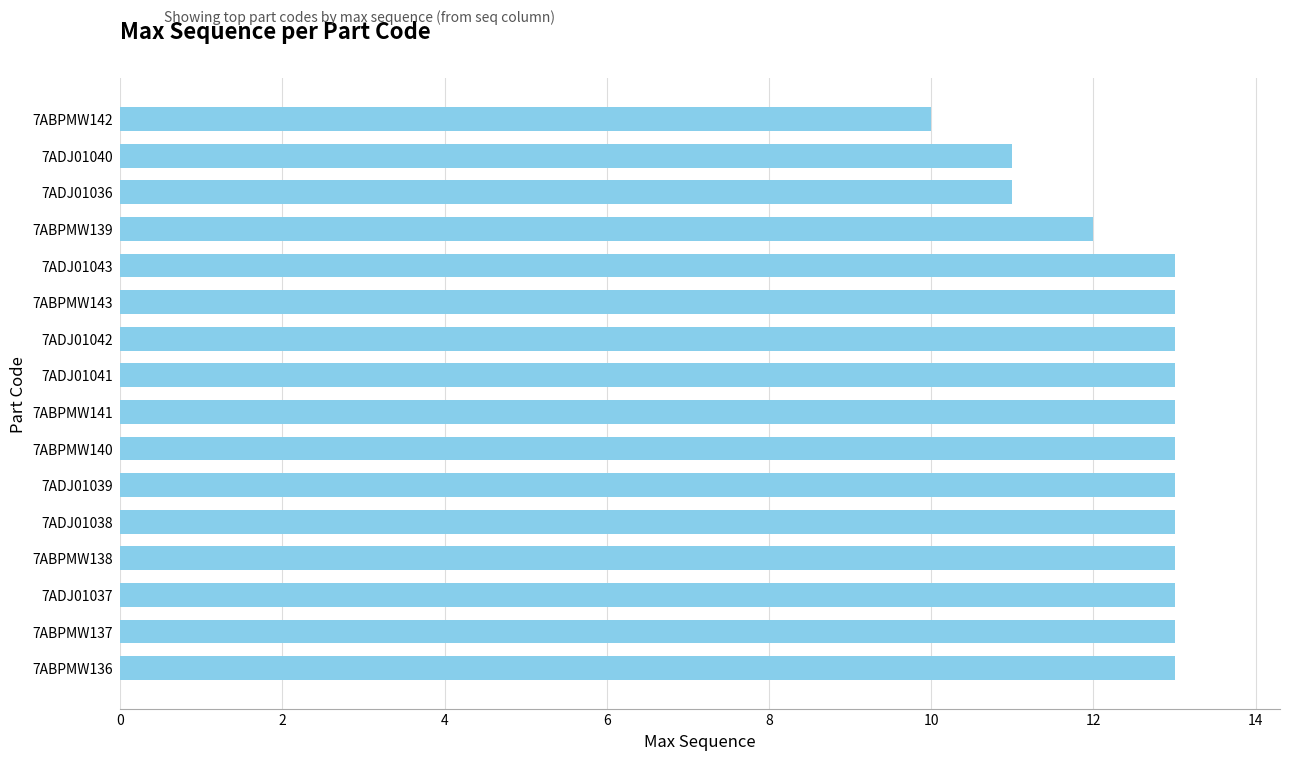

What is the difference between the second highest and second lowest values?

2